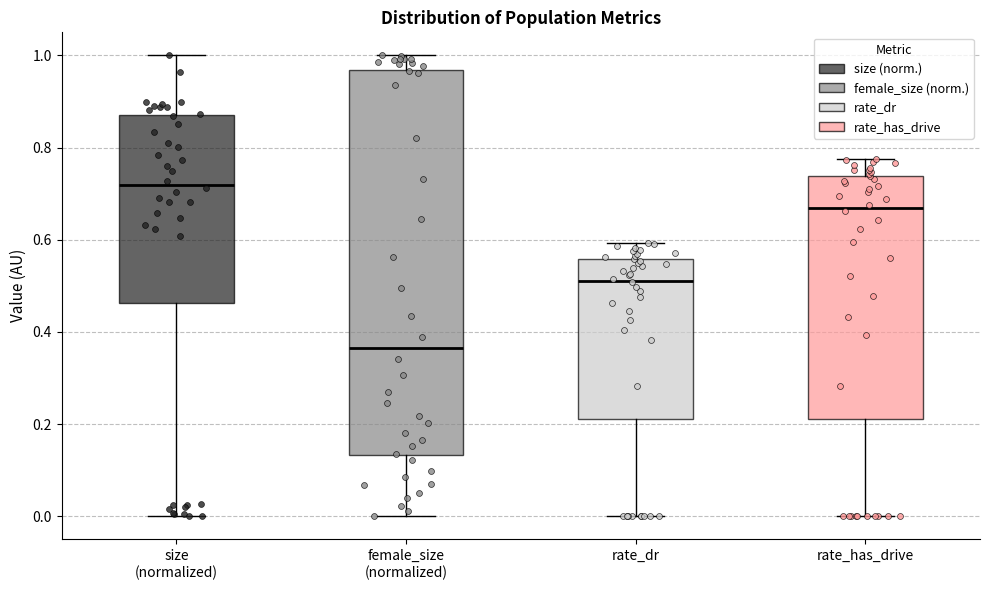

Comparing the boxes themselves (not the whiskers), which one is the tallest?

female_size (normalized)